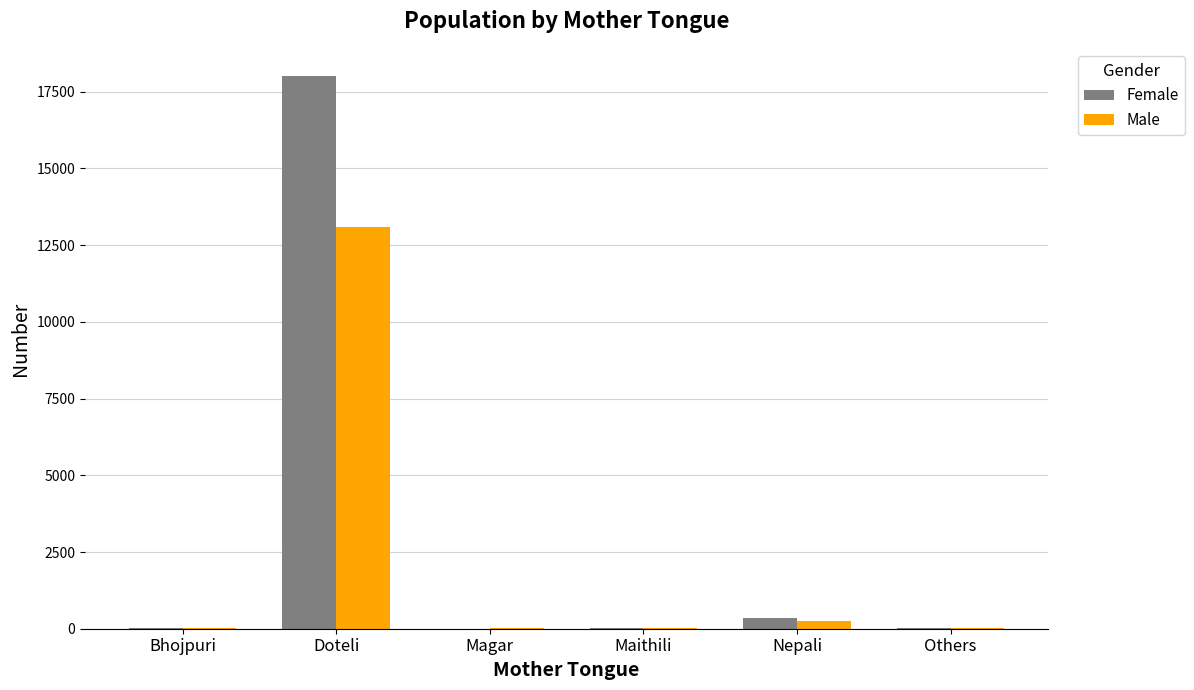

True or false: Male has a value of 13090 at Doteli.

True